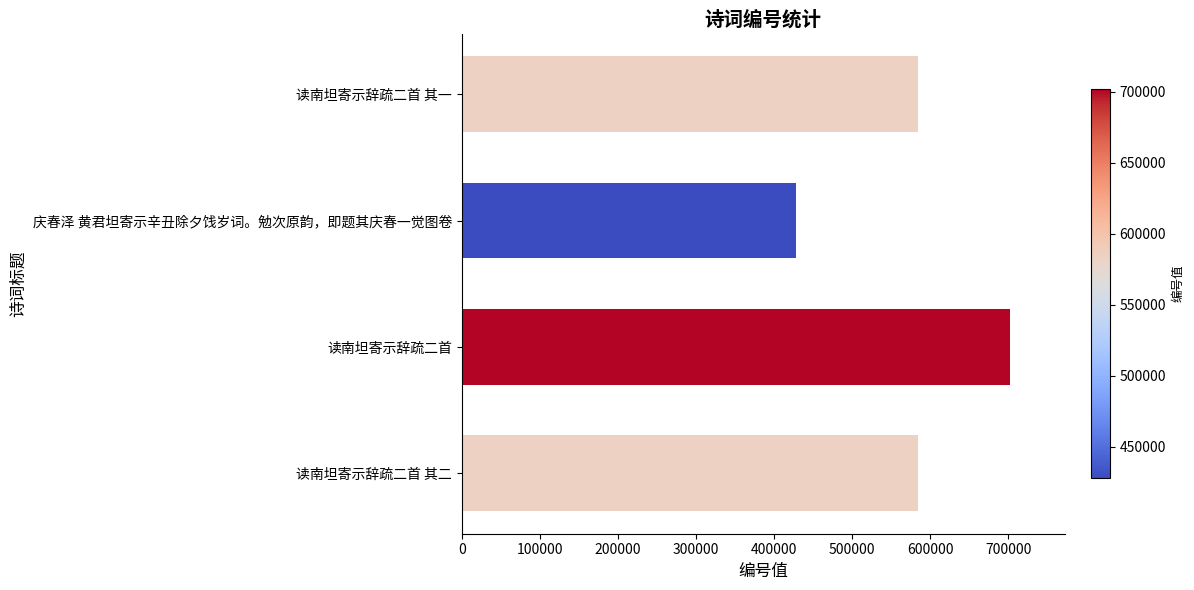

True or false: the data shows 427934 at 庆春泽 黄君坦寄示辛丑除夕饯岁词。勉次原韵，即题其庆春一觉图卷.

True